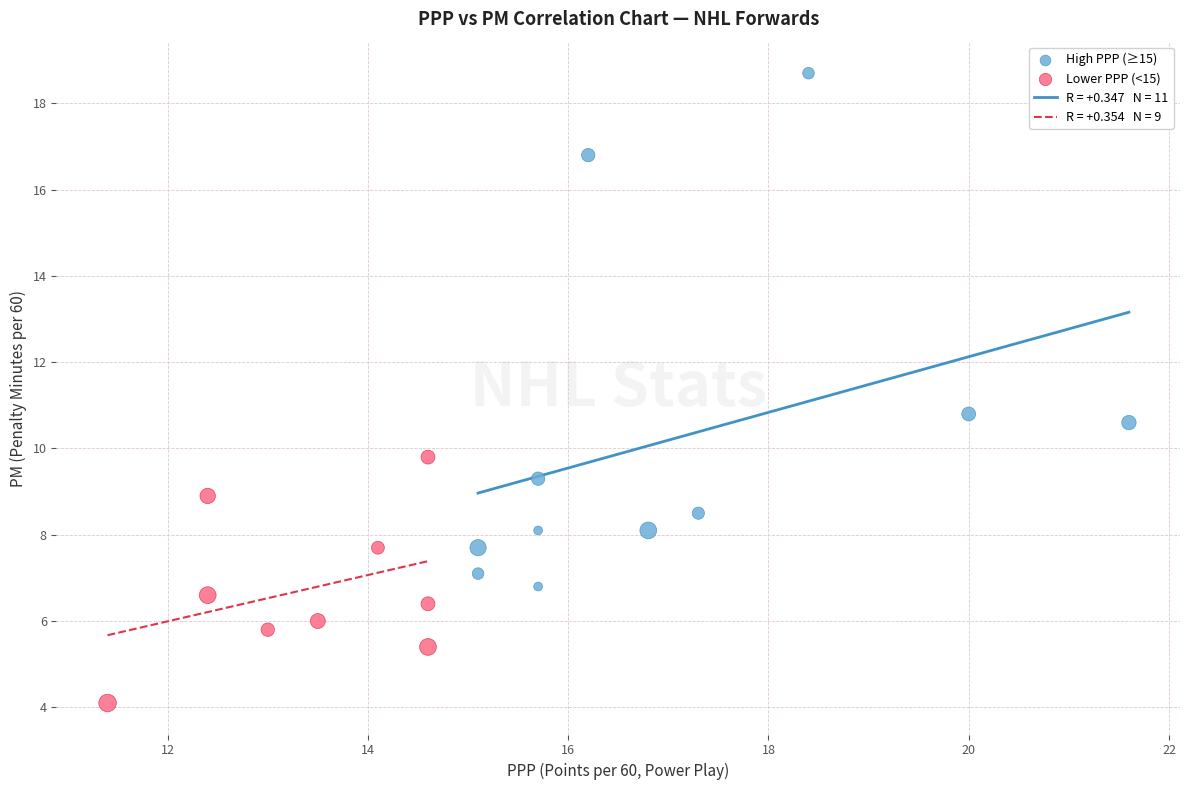

Which series contains the lowest Y value?

Lower PPP (<15)